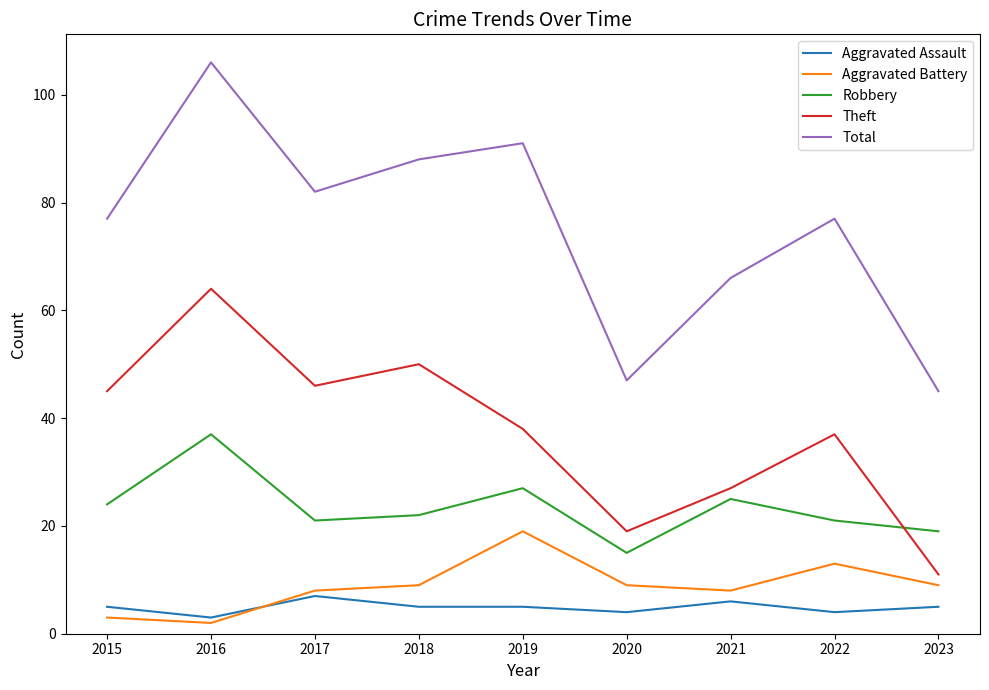

What are all the series names shown in the legend?

Aggravated Assault, Aggravated Battery, Robbery, Theft, Total